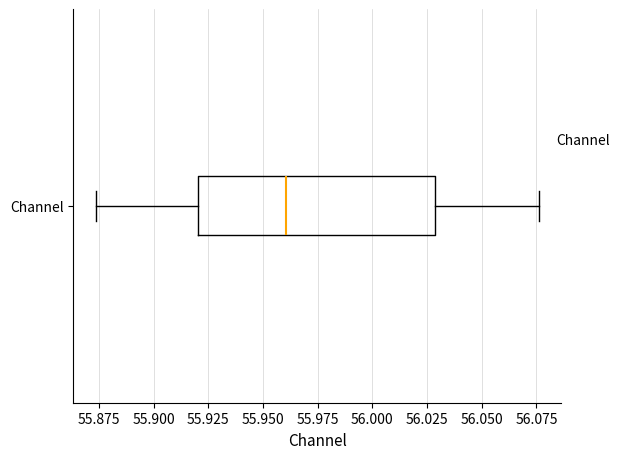

Read this box plot against the x-axis: the position of the median line, the range covered by the box, and the ends of both whiskers. The values are not printed on the chart, so give them approximately, as read against the axis.

median 55.960, box 55.920 to 56.030, whiskers 55.875 to 56.075